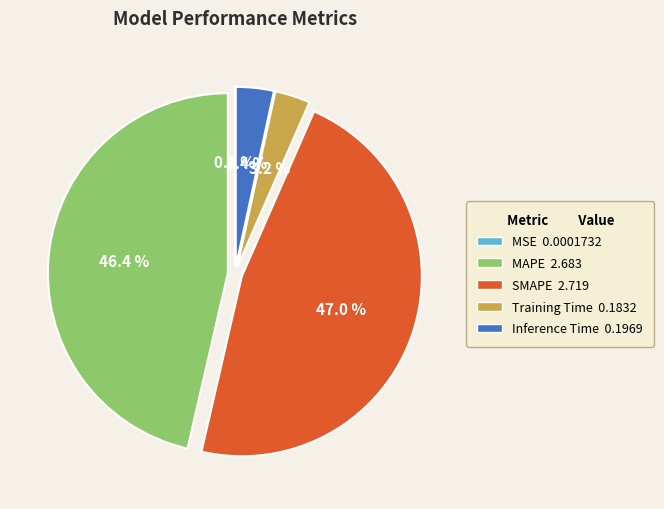

To the nearest percent, what is the difference between the largest and smallest slice percentages?

47%